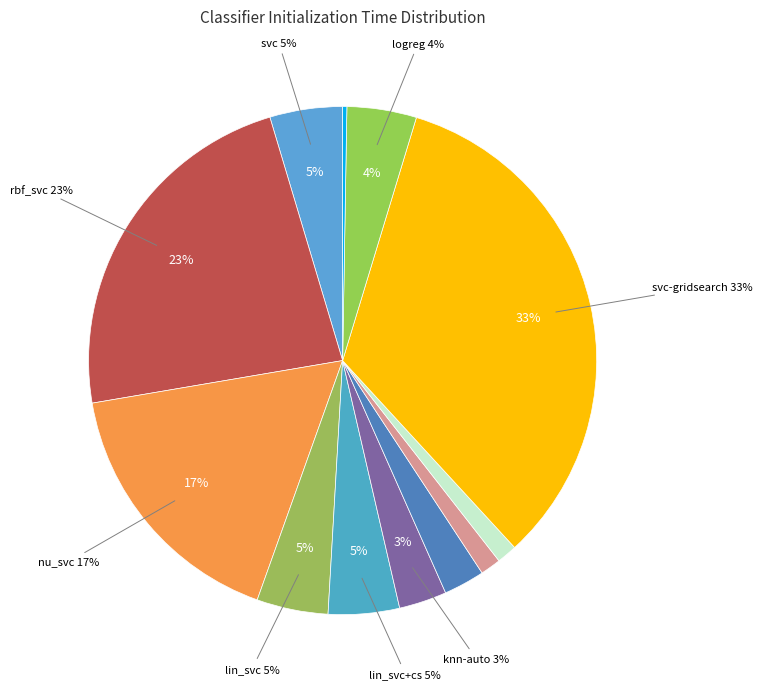

Is there any slice that represents more than half of the pie?

No